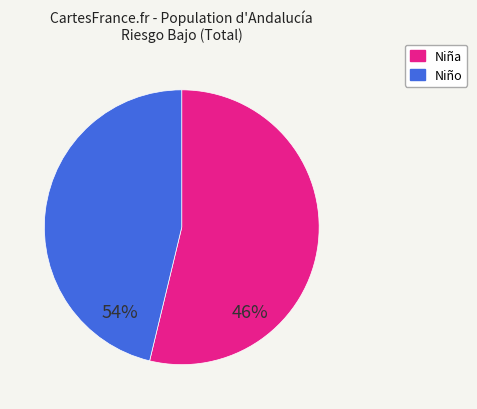

Count the number of slices in the pie.

2